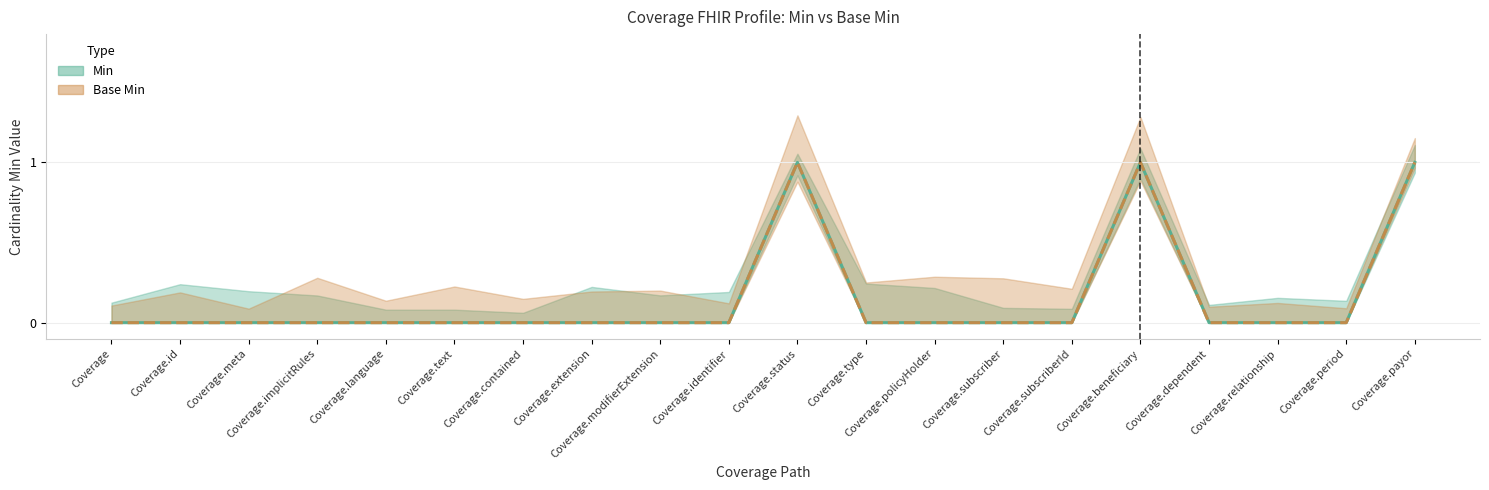

Reading left to right, list all the values displayed in this chart.

Min: Coverage=0	Coverage.id=0	Coverage.meta=0	Coverage.implicitRules=0	Coverage.language=0	Coverage.text=0	Coverage.contained=0	Coverage.extension=0	Coverage.modifierExtension=0	Coverage.identifier=0	Coverage.status=1	Coverage.type=0	Coverage.policyHolder=0	Coverage.subscriber=0	Coverage.subscriberId=0	Coverage.beneficiary=1	Coverage.dependent=0	Coverage.relationship=0	Coverage.period=0	Coverage.payor=1
Base Min: Coverage=0	Coverage.id=0	Coverage.meta=0	Coverage.implicitRules=0	Coverage.language=0	Coverage.text=0	Coverage.contained=0	Coverage.extension=0	Coverage.modifierExtension=0	Coverage.identifier=0	Coverage.status=1	Coverage.type=0	Coverage.policyHolder=0	Coverage.subscriber=0	Coverage.subscriberId=0	Coverage.beneficiary=1	Coverage.dependent=0	Coverage.relationship=0	Coverage.period=0	Coverage.payor=1